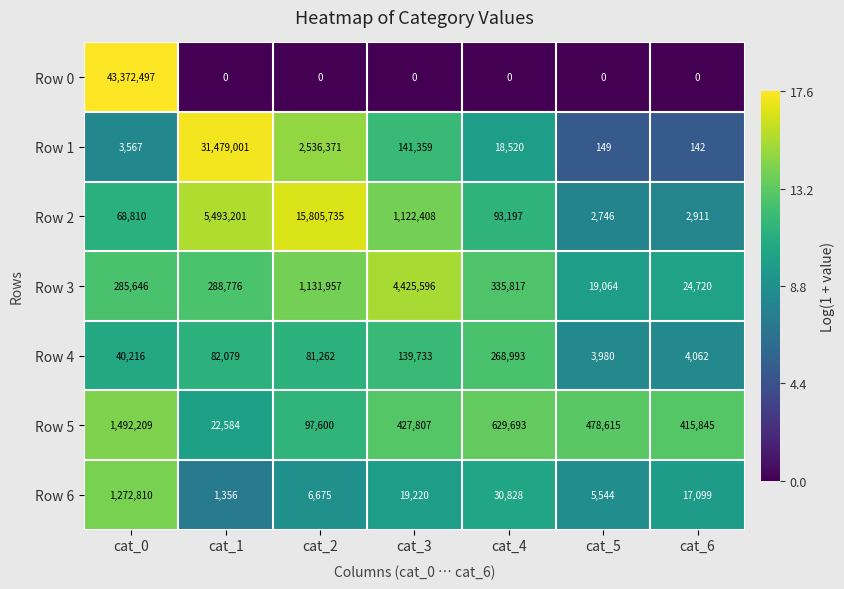

What is the total value across all series at cat_4?

1377048